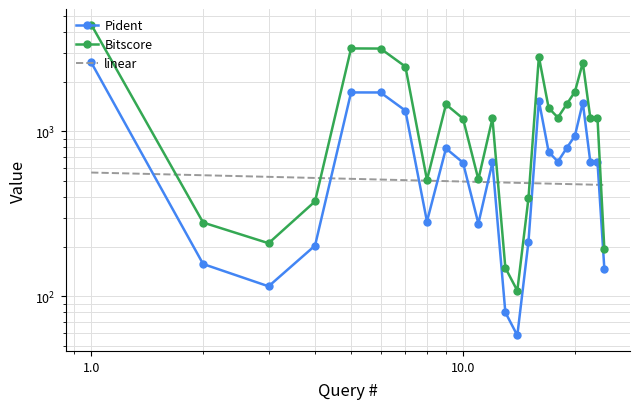

What is the smallest value displayed?

58.0